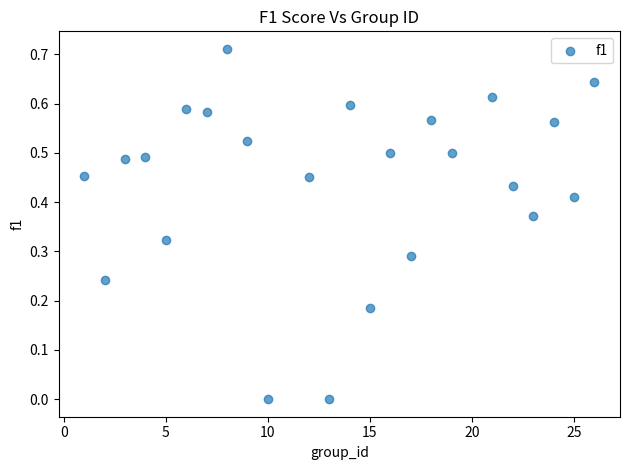

What is the range of X values (max minus min)?

25.0